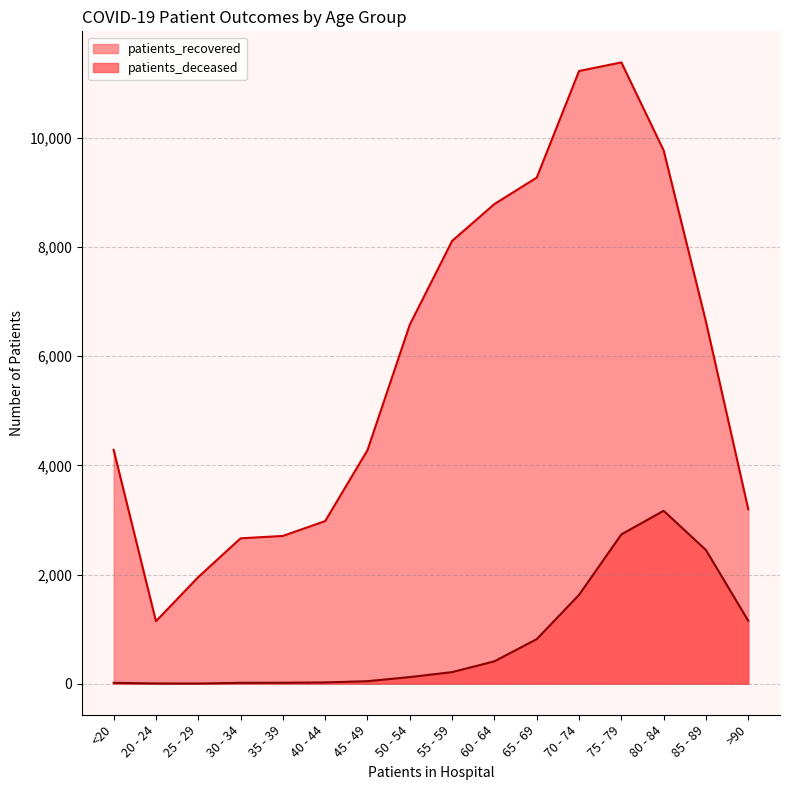

Where is the first local maximum for patients_deceased?

80 - 84